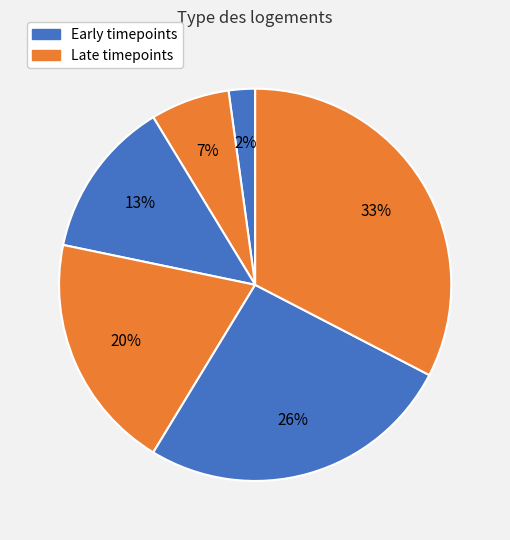

How many slices are in this pie chart?

6